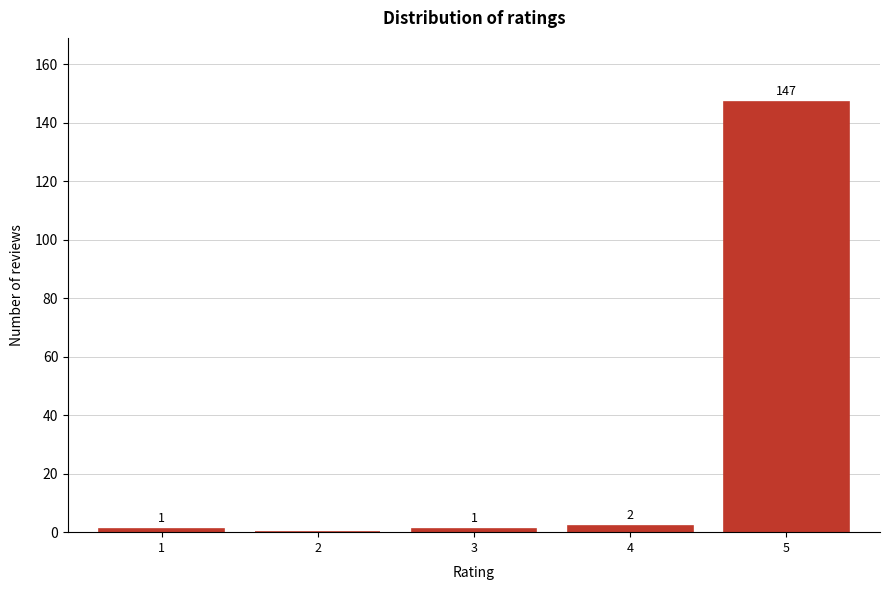

Reading right to left, transcribe all the data shown in this chart.

5=147	4=2	3=1	2=0	1=1